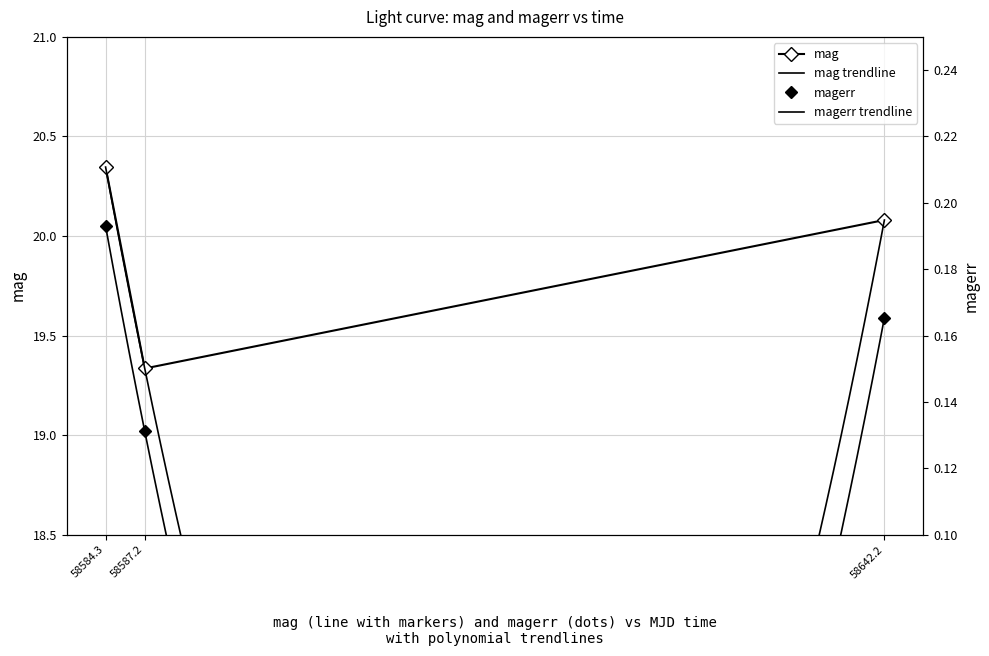

Between 58587.2 and 58642.2, which series saw the biggest shift?

mag